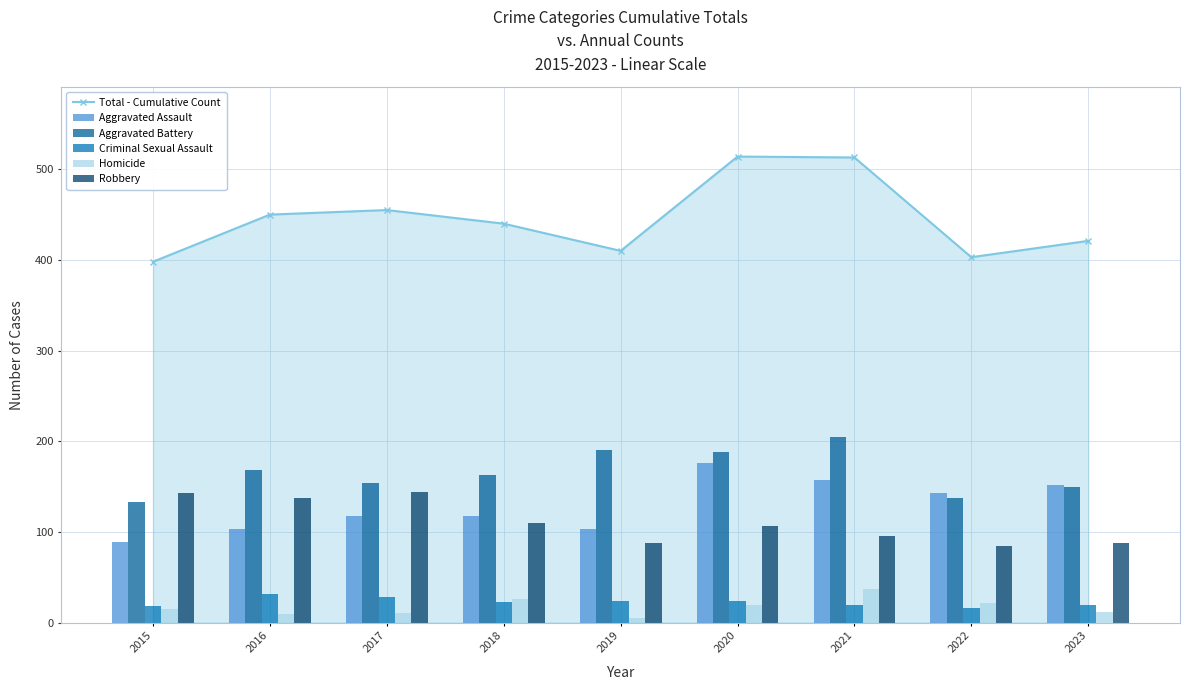

At which category is the sum across all series the highest?

2020